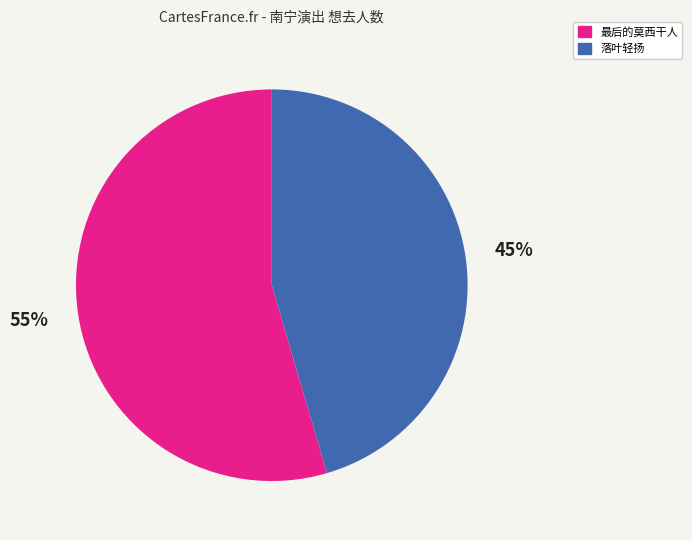

Count the number of slices in the pie.

2